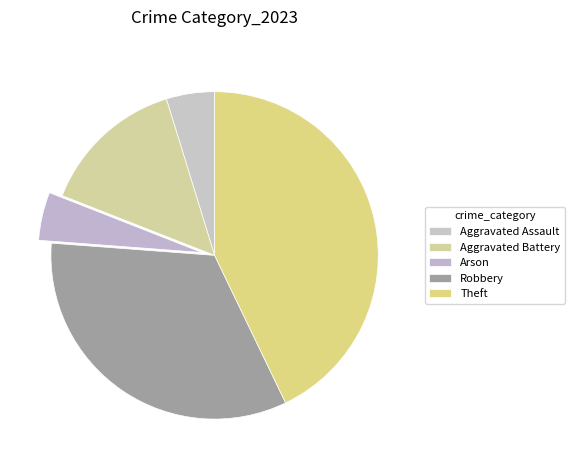

To the nearest percent, what portion does Theft represent?

43%